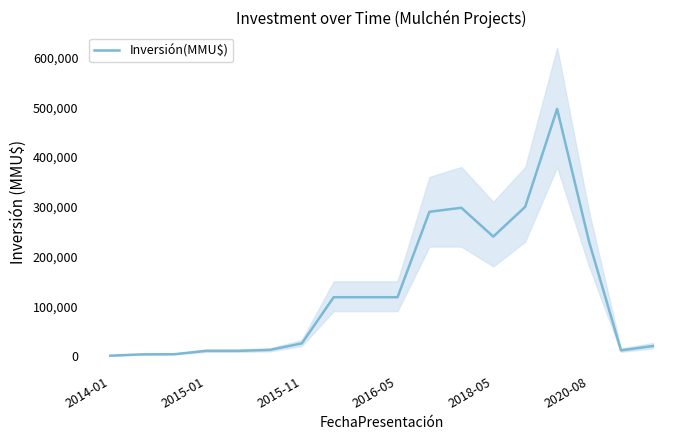

What is the difference between the values at 2016-05 and 8?

108000